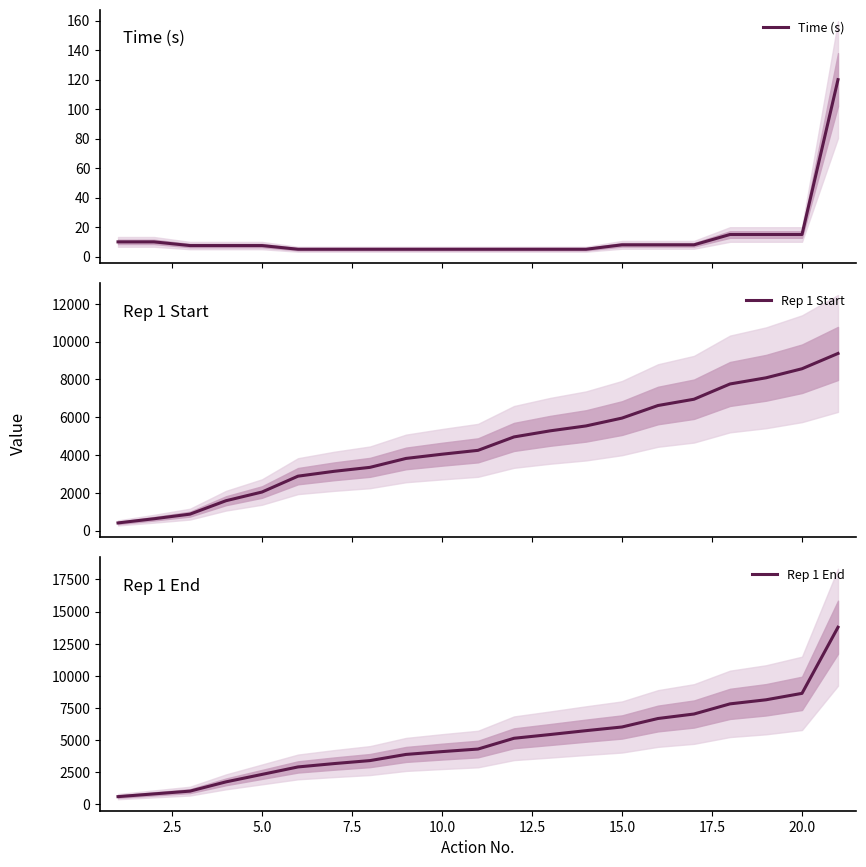

True or false: Rep 1 Start has more than 0 interior local peaks.

False